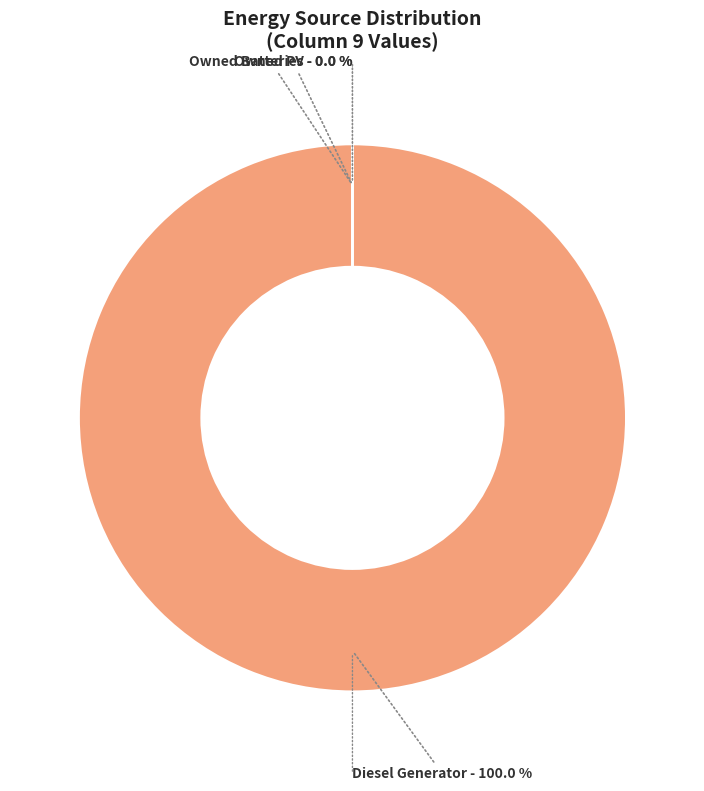

True or false: Owned Batteries accounts for 13% of the total.

False